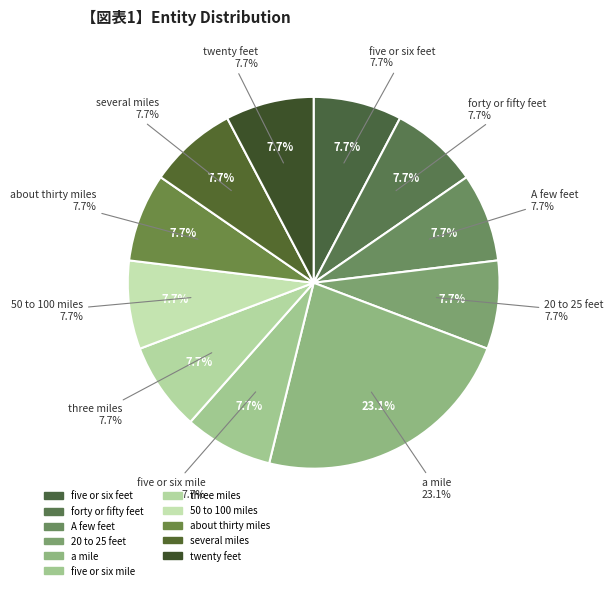

To the nearest percent, what percentage of the pie is A few feet?

8%